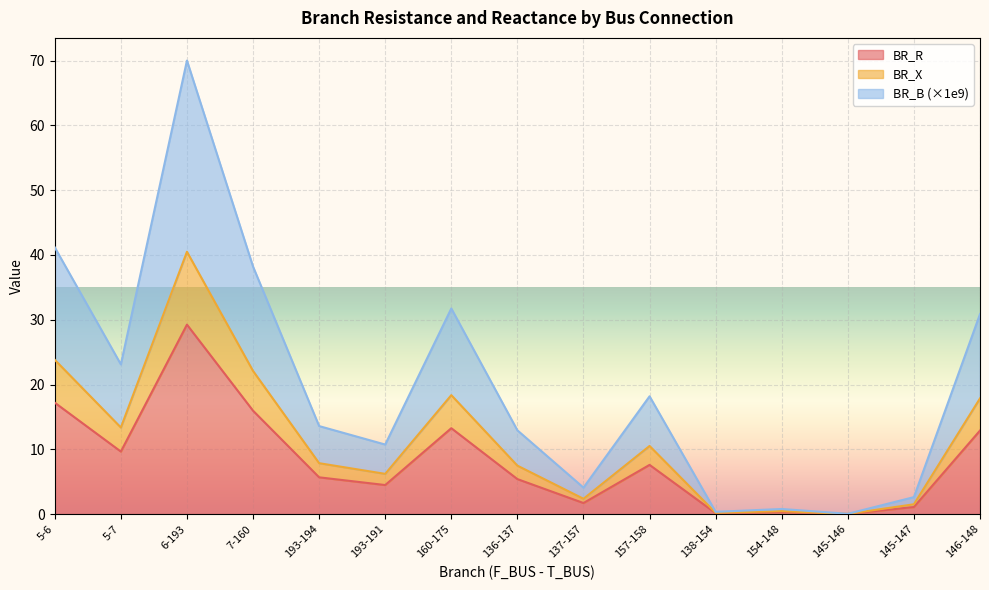

What is the total value across all series at 146-148?

30.9